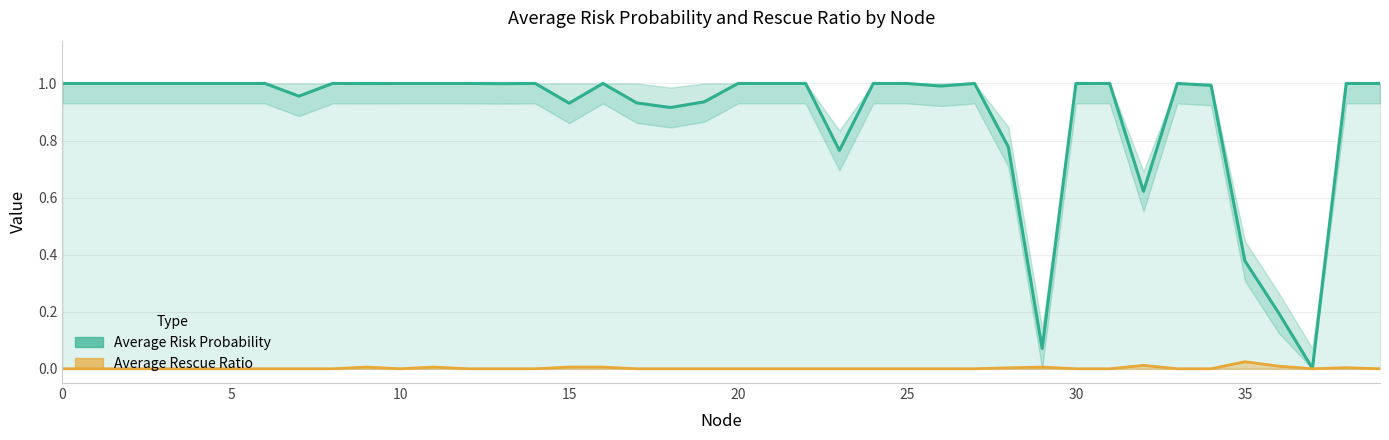

Is the value of Average Risk Probability at 39 greater than the value of Average Rescue Ratio at 37?

Yes